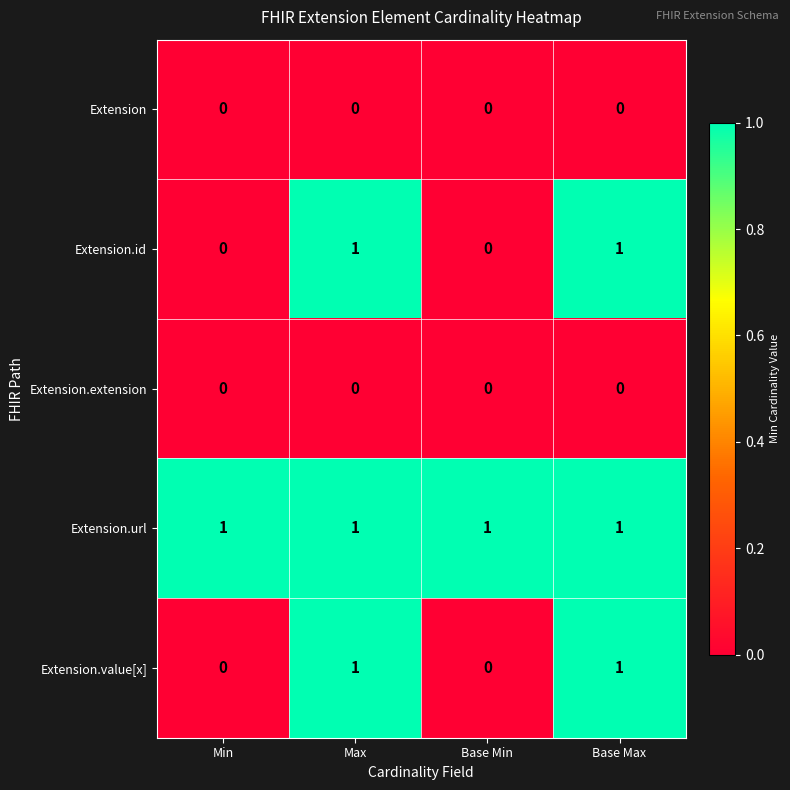

Reading left to right, what are all the values shown in this chart?

Extension: 0	0	0	0
Extension.id: 0	1	0	1
Extension.extension: 0	0	0	0
Extension.url: 1	1	1	1
Extension.value[x]: 0	1	0	1